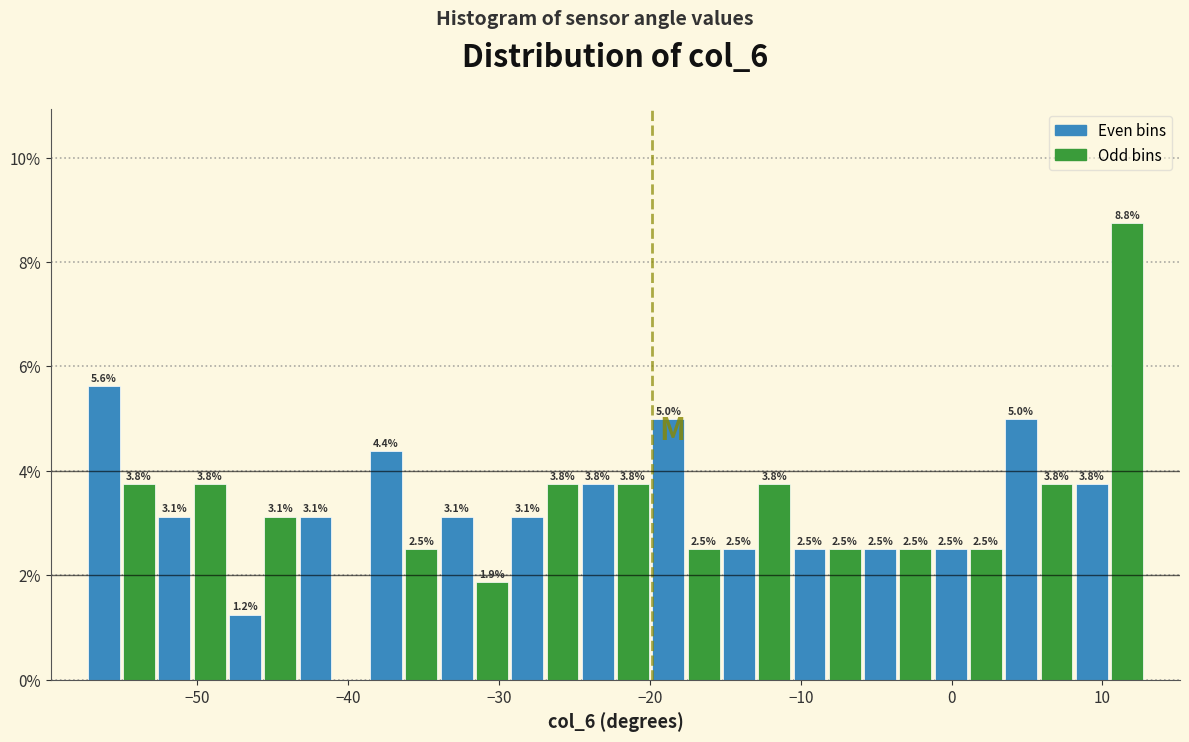

Read against the x-axis, roughly where is the centre of the tallest bar?

12